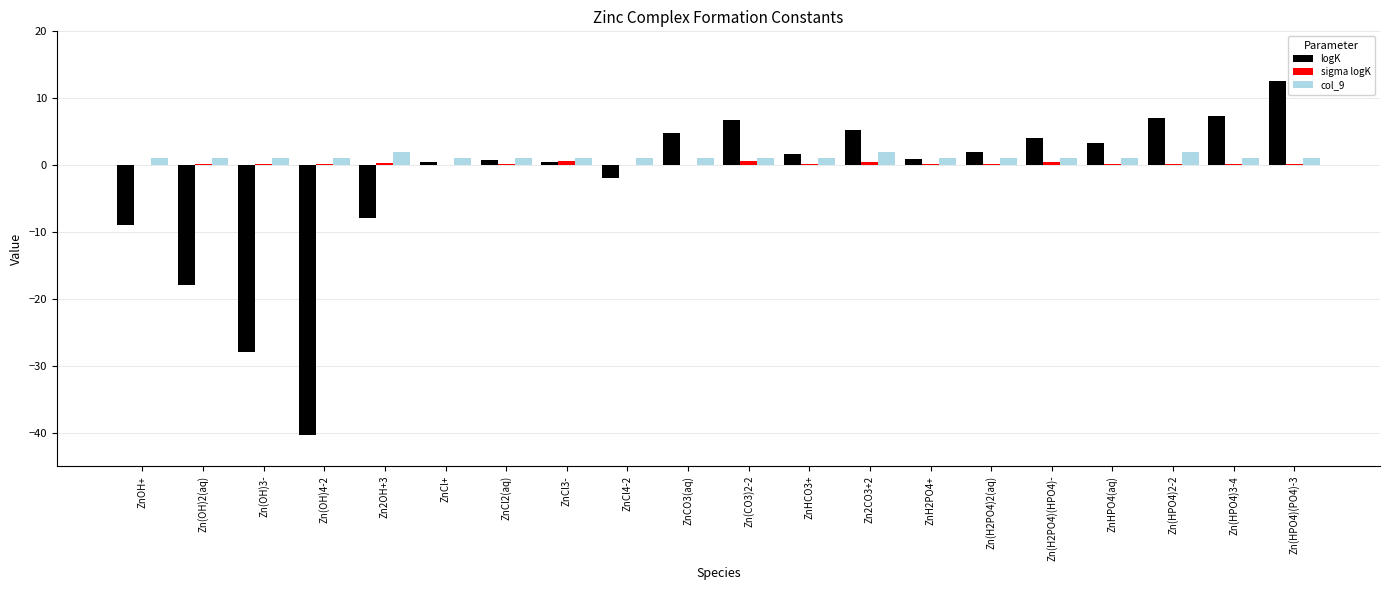

How many groups of bars are there?

20